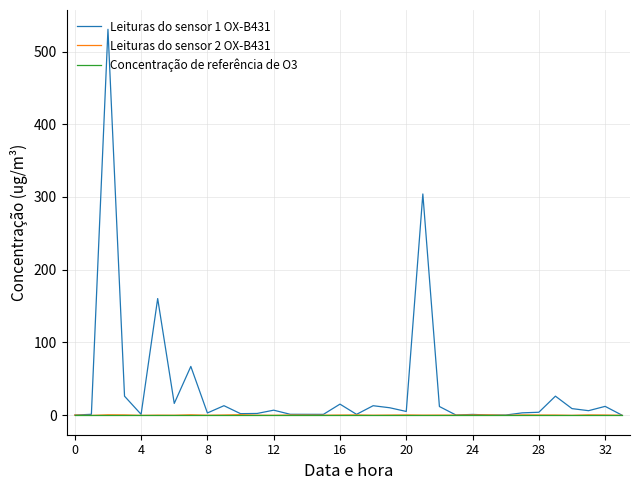

What are all the series names shown in the legend?

Leituras do sensor 1 OX-B431, Leituras do sensor 2 OX-B431, Concentração de referência de O3